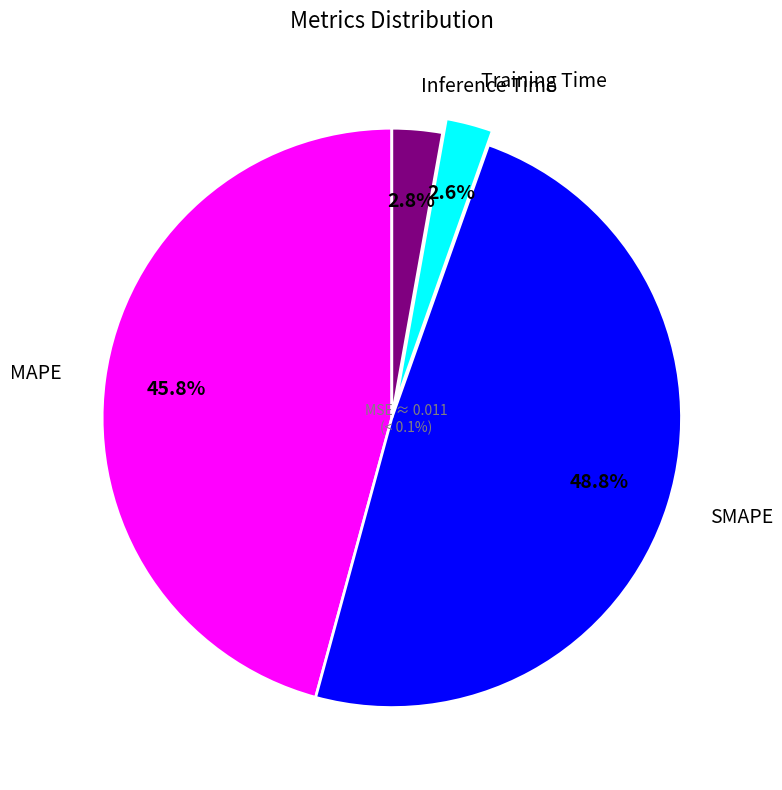

To the nearest percent, what portion does Inference Time represent?

3%